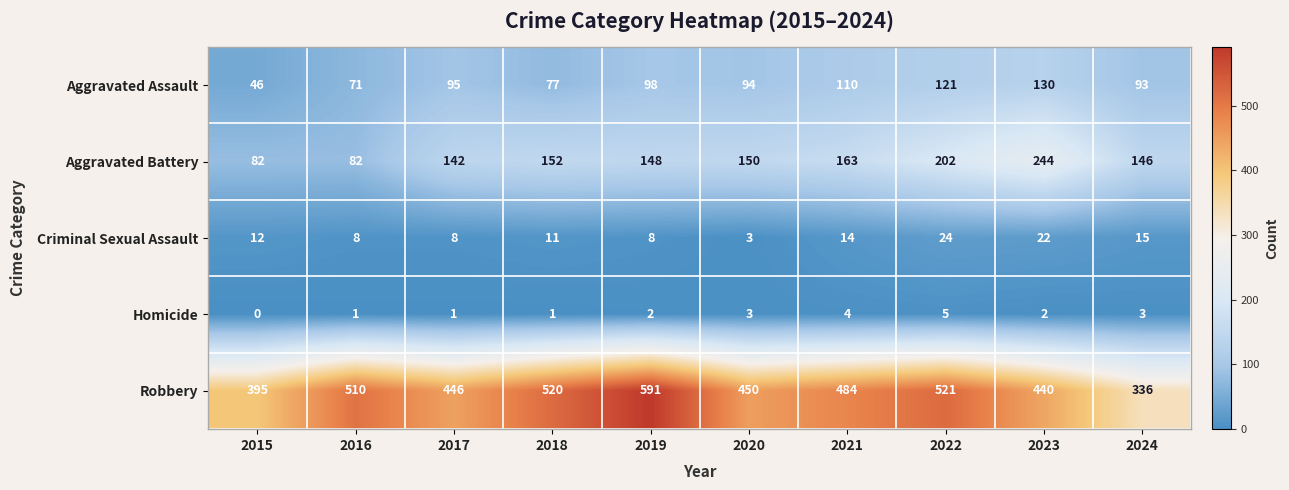

The Aggravated Battery series shows 55 at 2019. True or false?

False